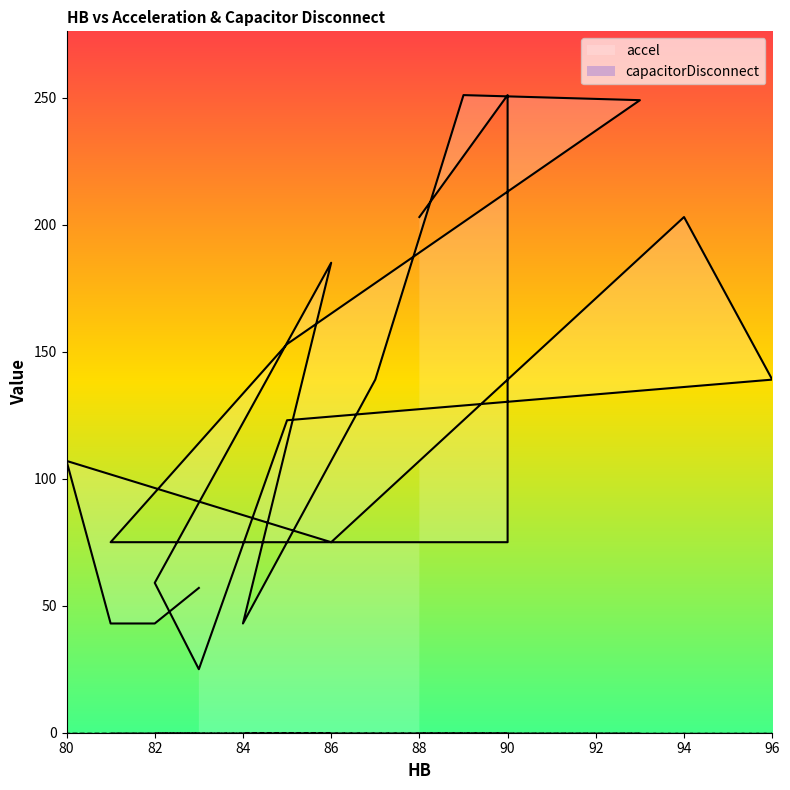

Which label corresponds to the largest value in the chart?

90